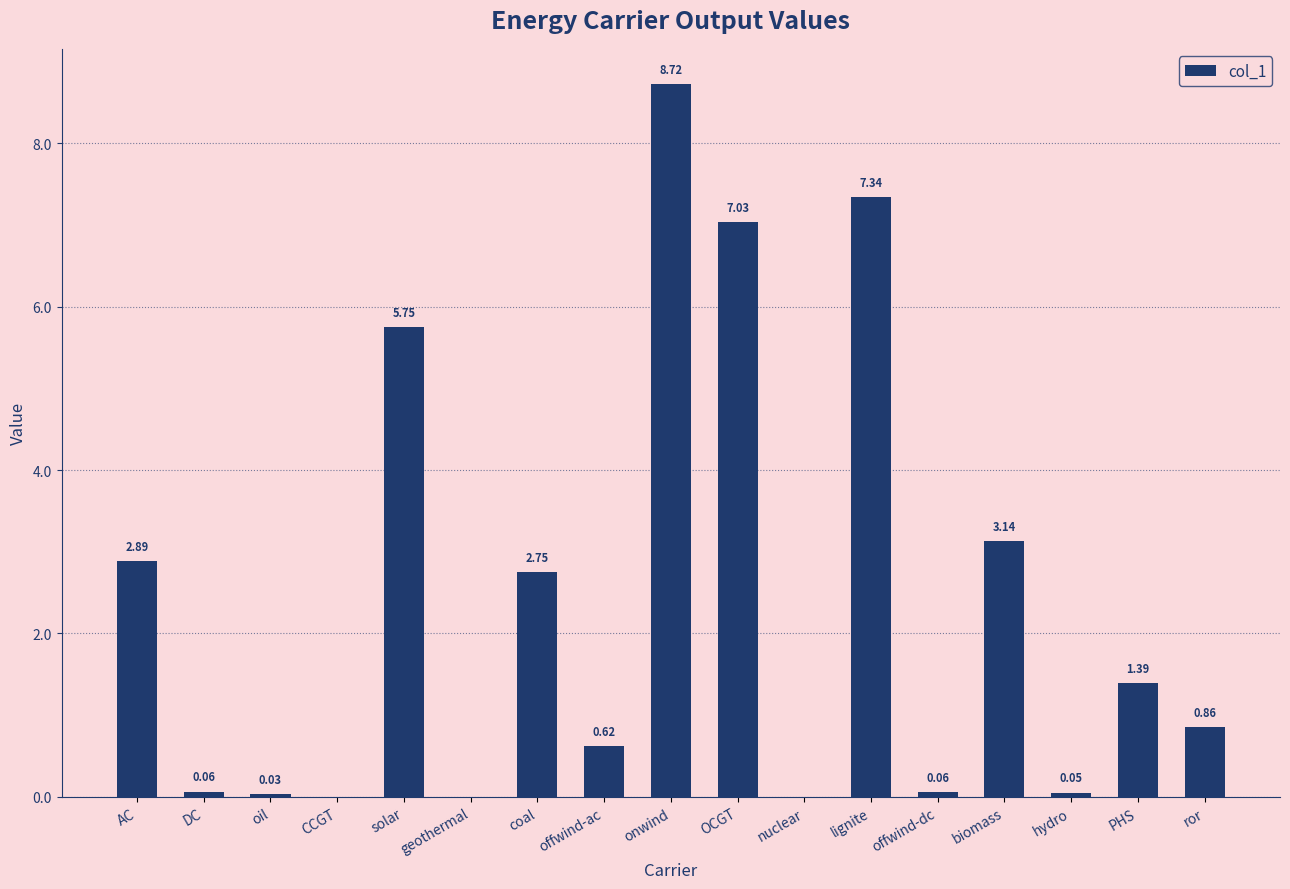

Where is the data nearest to the value 4?

biomass